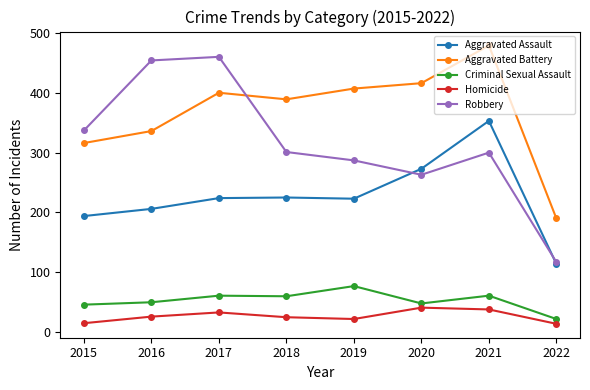

At which category does the chart reach its peak across all series?

2021